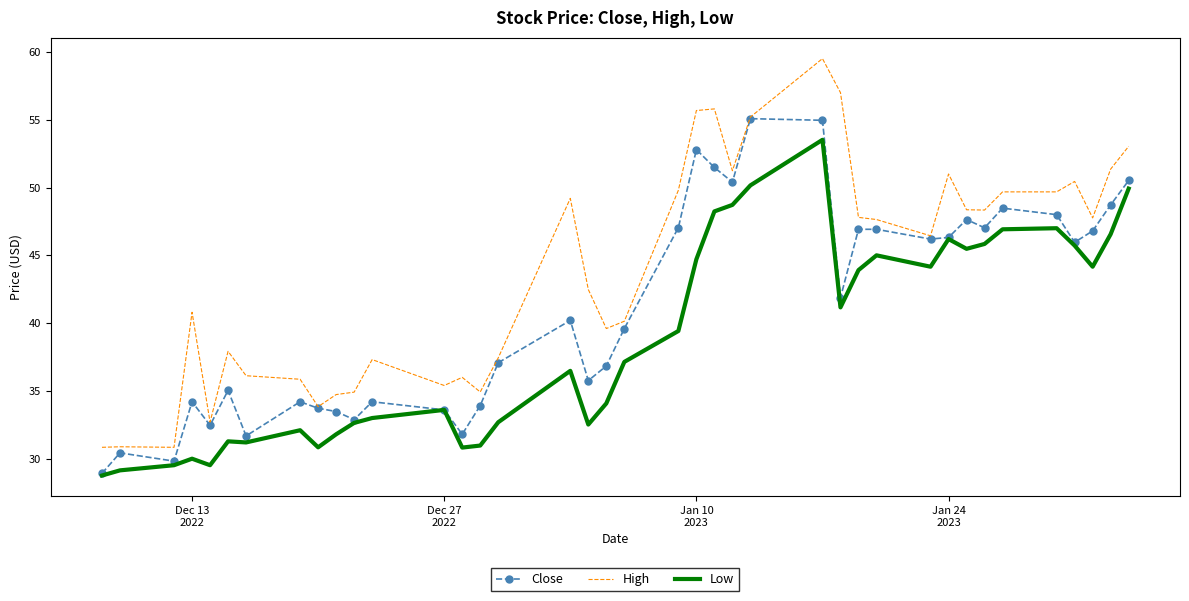

True or false: Low and High intersect in this chart.

False